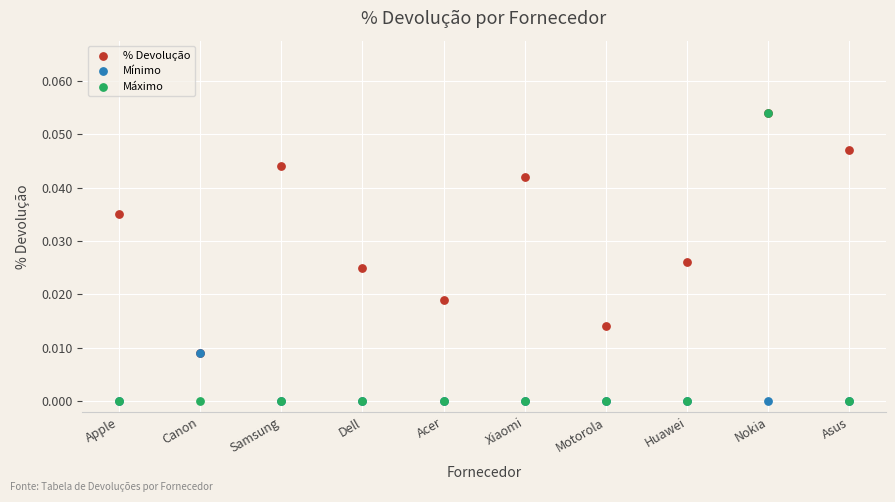

What are all the series names shown in the legend?

% Devolução, Mínimo, Máximo